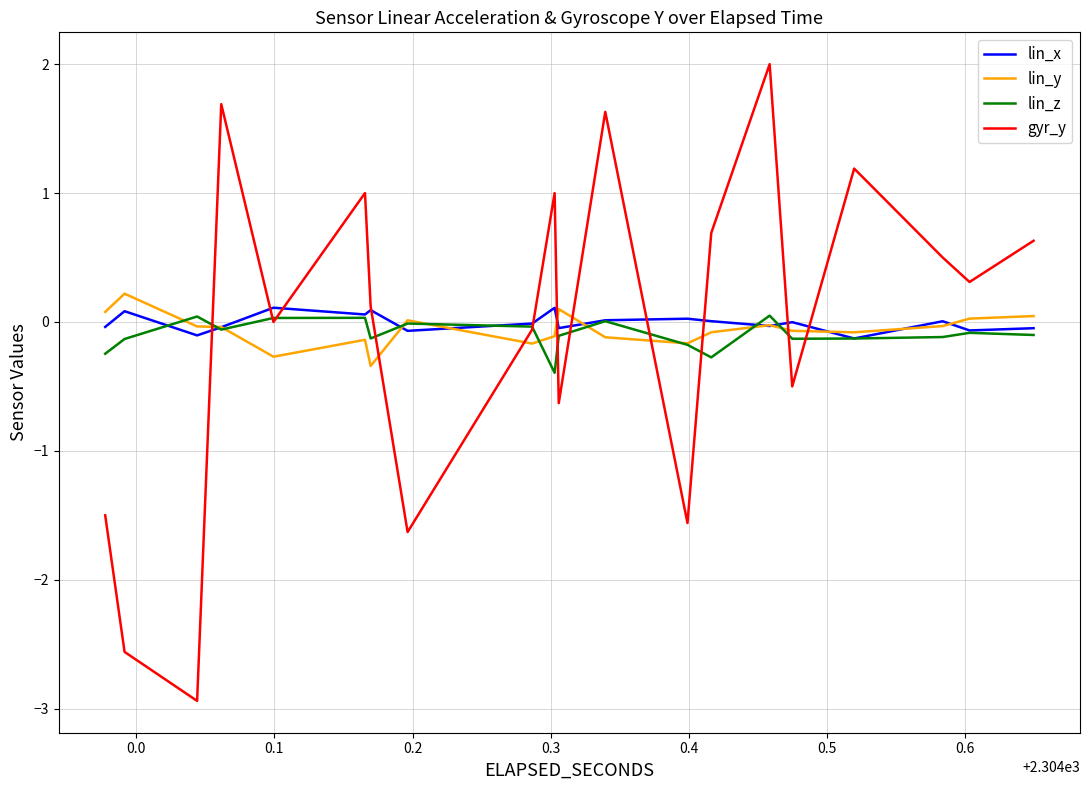

What is the maximum value shown in the chart?

2.0